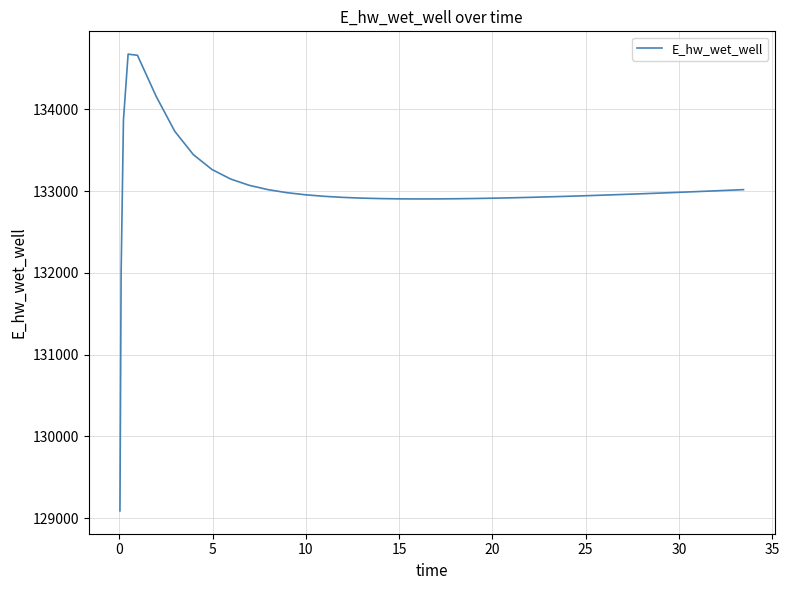

Does the chart have visible grid lines?

Yes